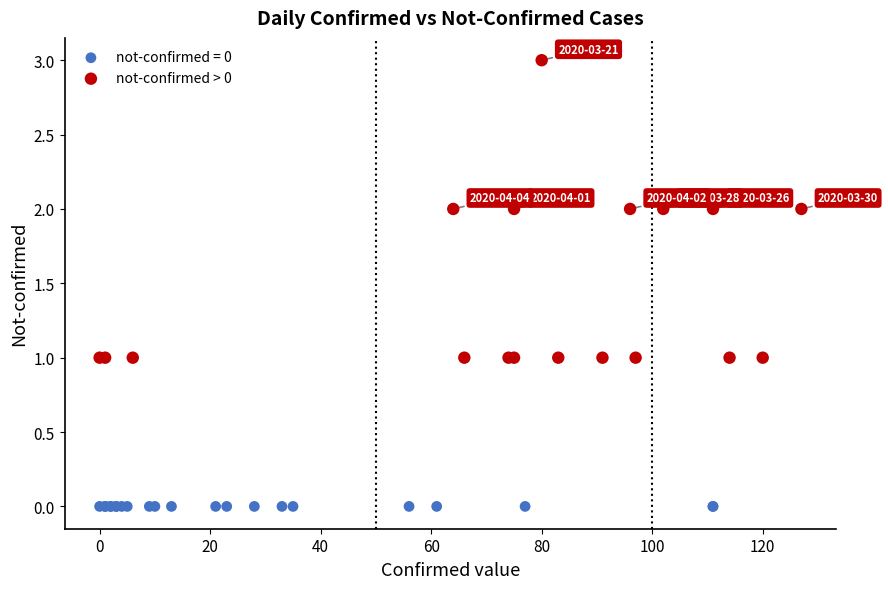

Which series contains the lowest Y value?

not-confirmed = 0